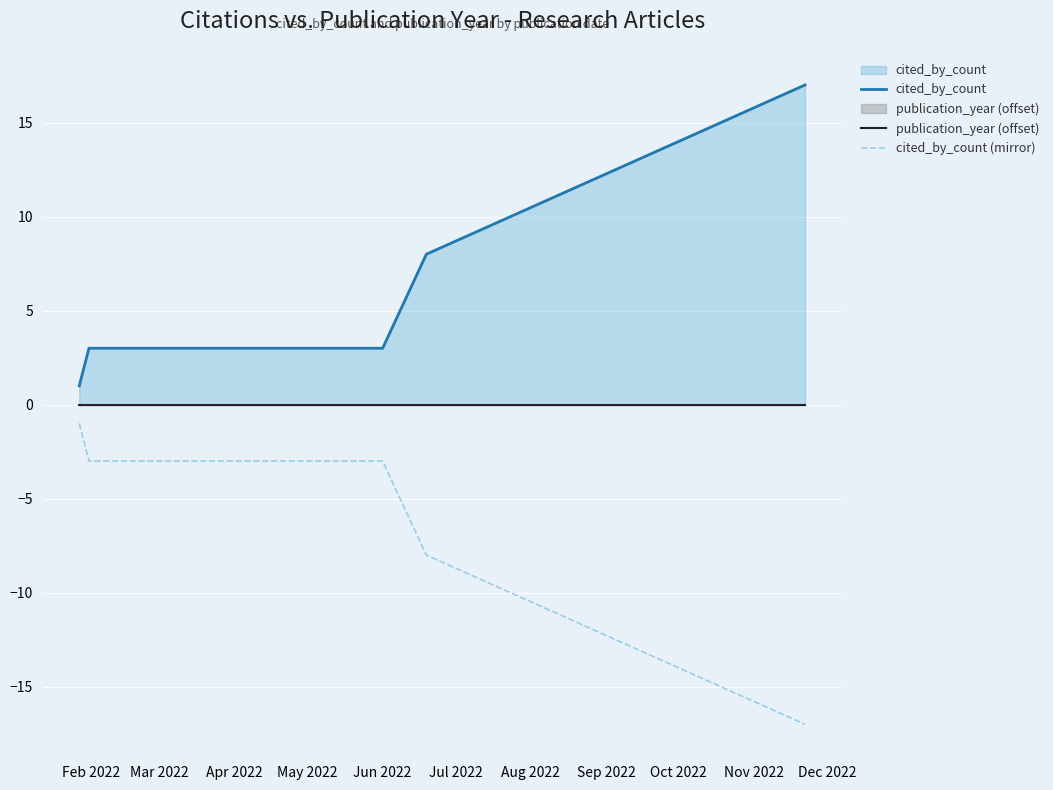

What is the minimum value for cited_by_count (mirror)?

-17